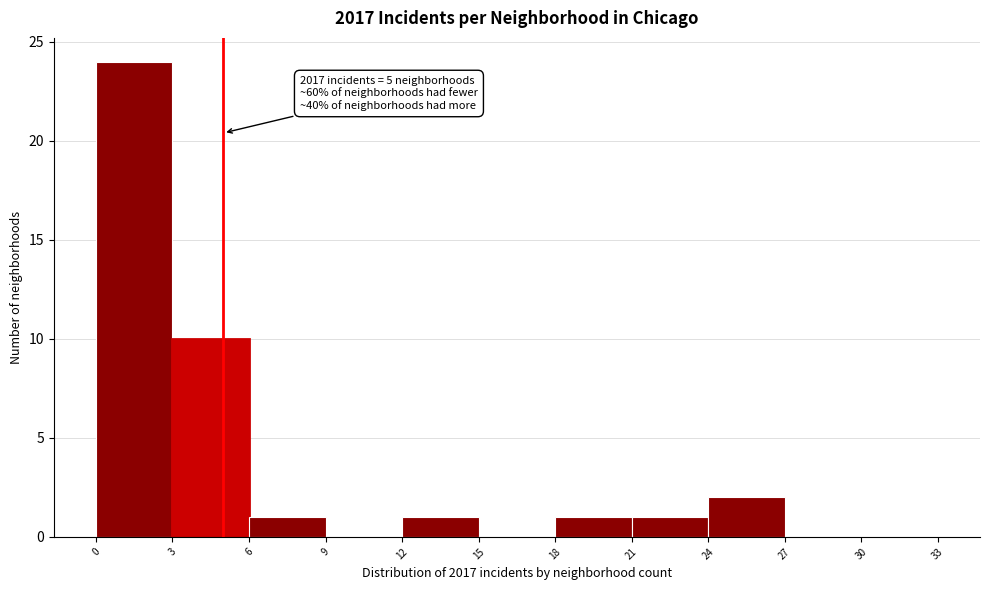

Which range on the x-axis has the tallest bar?

0 to 3